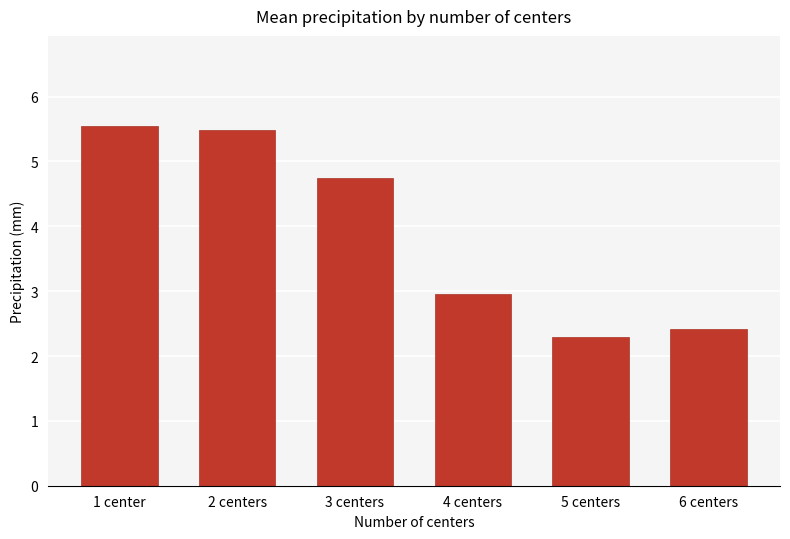

What is the sum of the values at 6 centers and 4 centers?

5.4